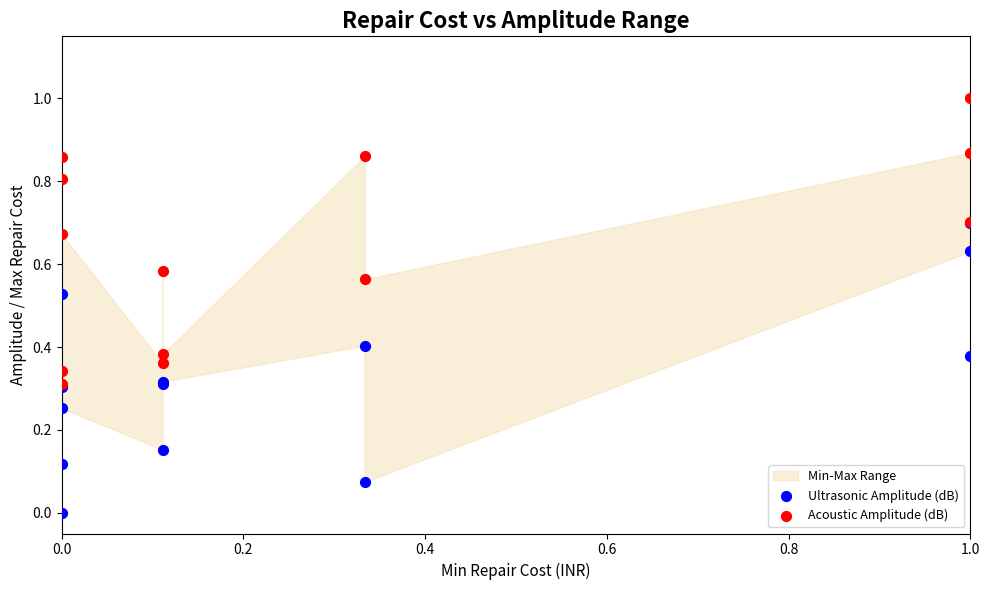

Which series reaches the maximum Y coordinate?

Acoustic Amplitude (dB)